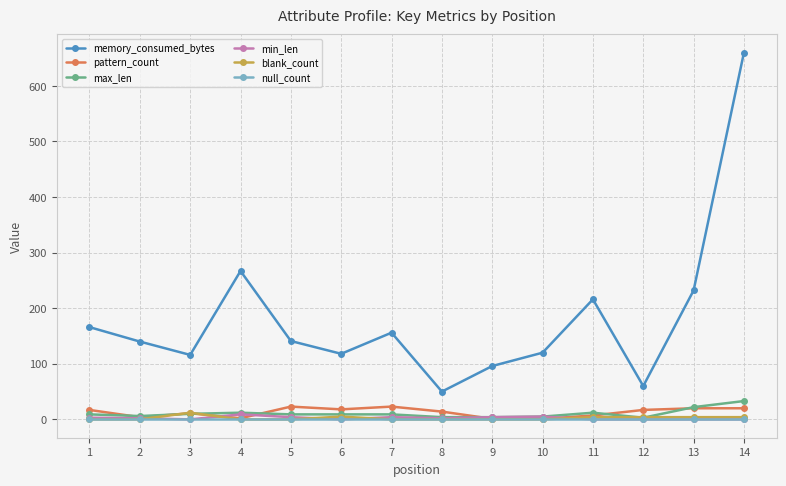

Which series has the largest total across all categories?

memory_consumed_bytes